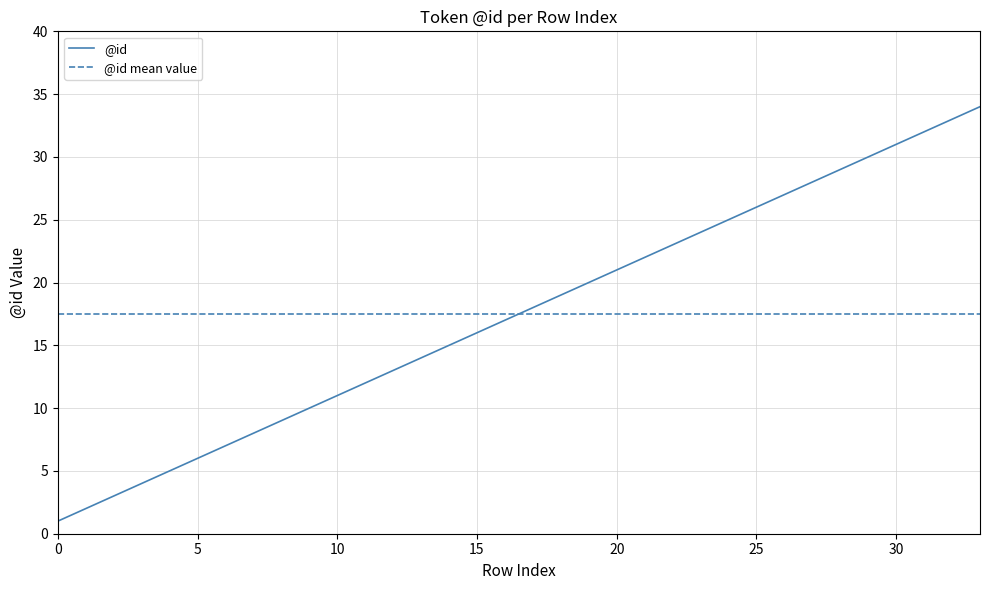

Which category has the highest value across all series?

33